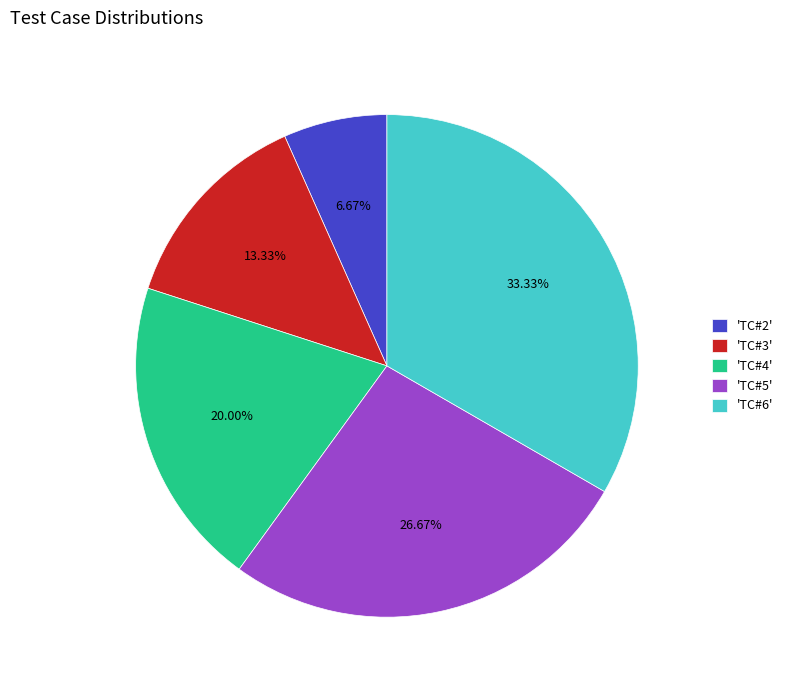

What is the smallest slice in the pie chart?

'TC#2'